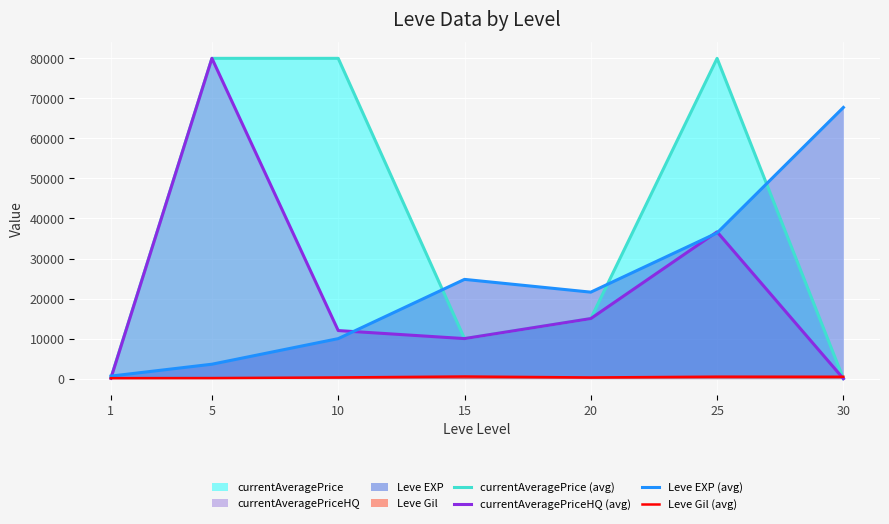

Reading right to left, transcribe all the data shown in this chart.

currentAveragePrice (avg): 0	80000	15000	10000	80000	80000	186
currentAveragePriceHQ (avg): 0	36664	15000	10000	12005	80000	82
Leve EXP (avg): 67730	36390	21600	24790	9990	3600	630
Leve Gil (avg): 463	485	290	529	293	139	113